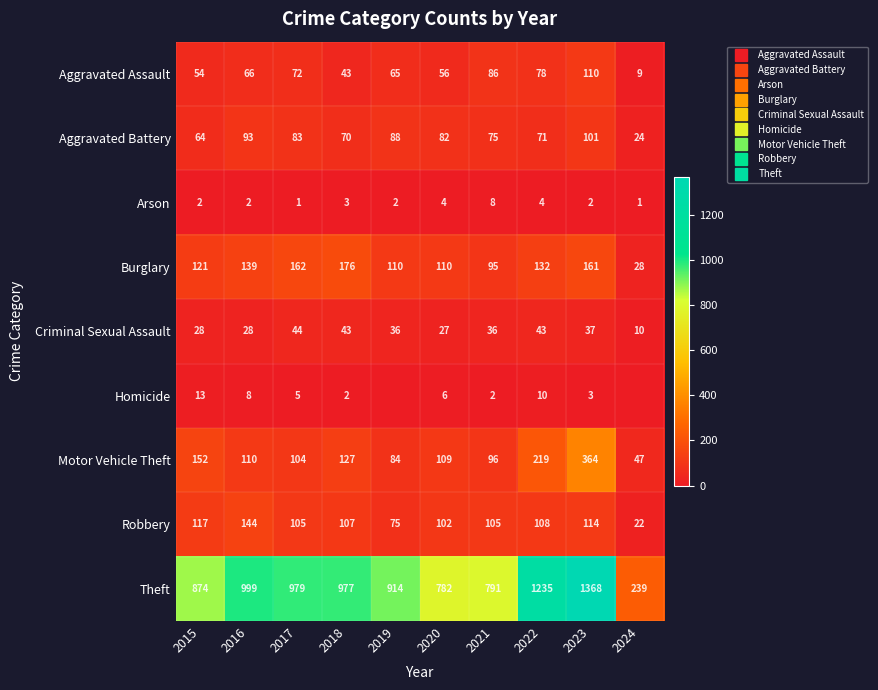

At which category is the sum across all series the highest?

2023